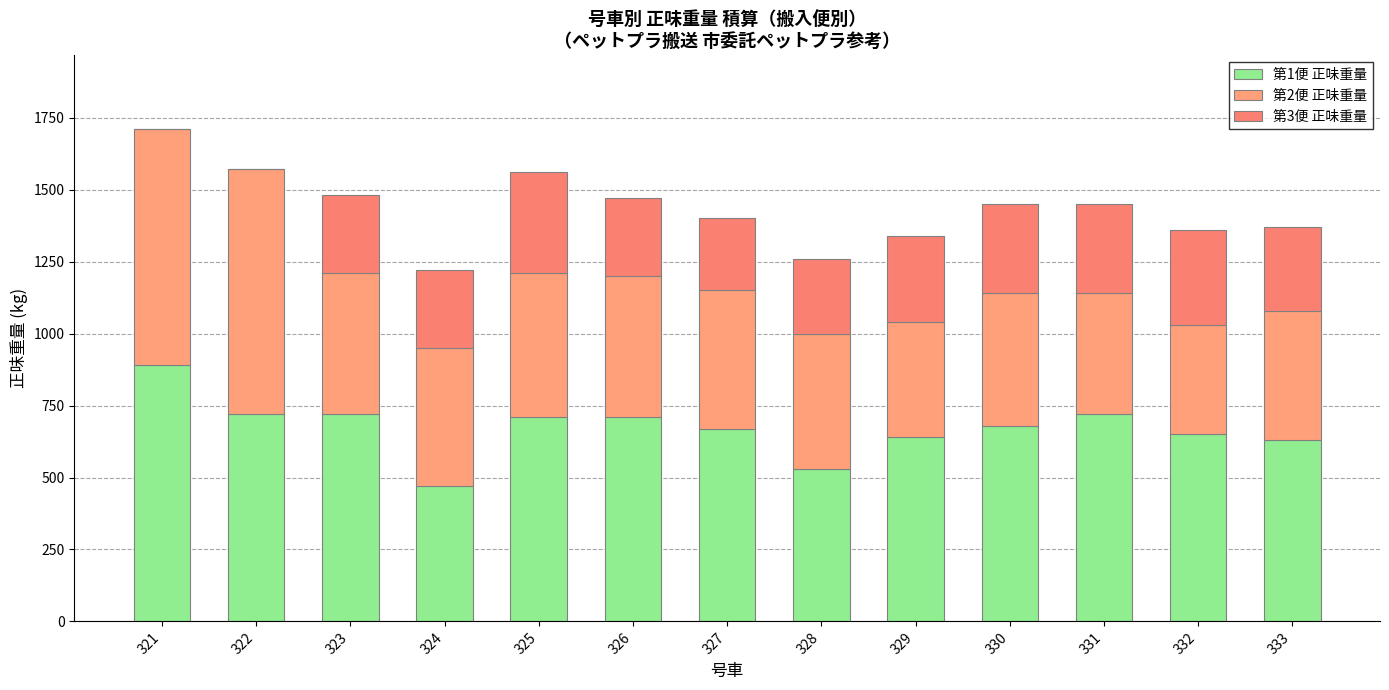

Count the number of categories in the chart.

13